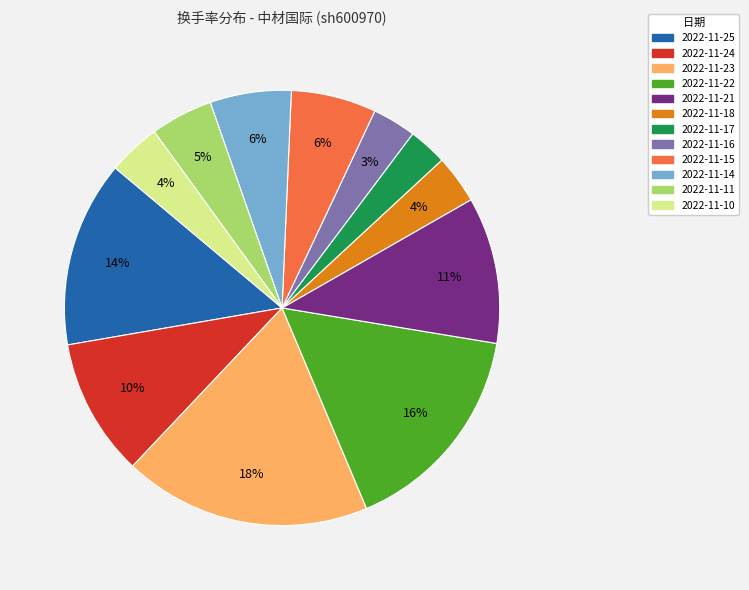

Do 2022-11-15 and 2022-11-14 together represent more than half of the pie?

No